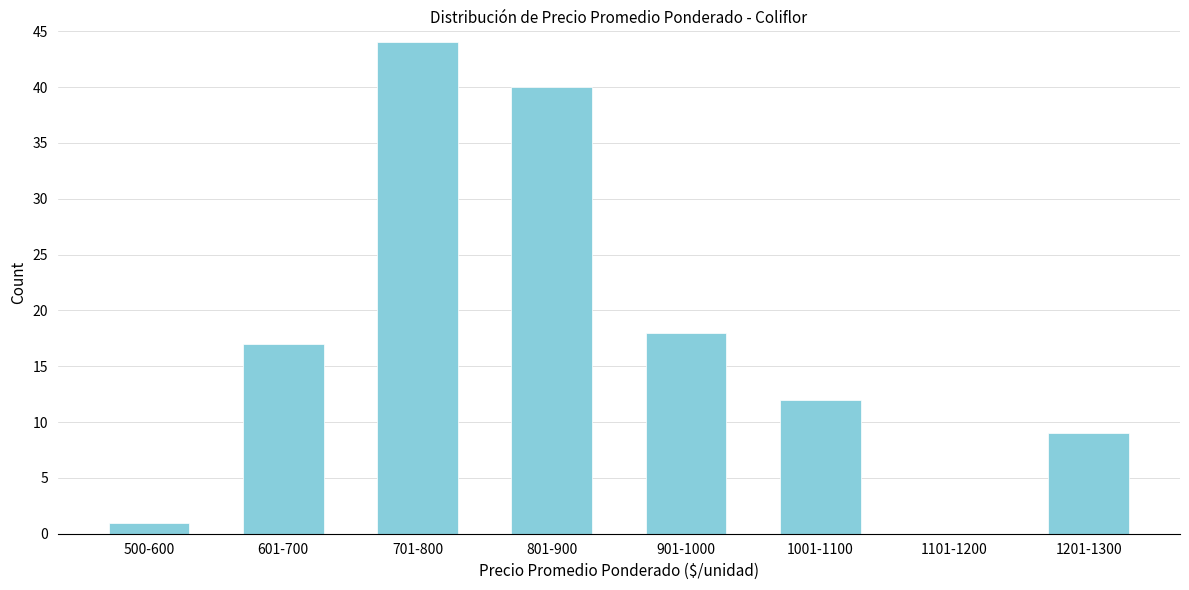

Reading left to right, transcribe all the data shown in this chart.

500-600=1	601-700=17	701-800=44	801-900=40	901-1000=18	1001-1100=12	1101-1200=0	1201-1300=9